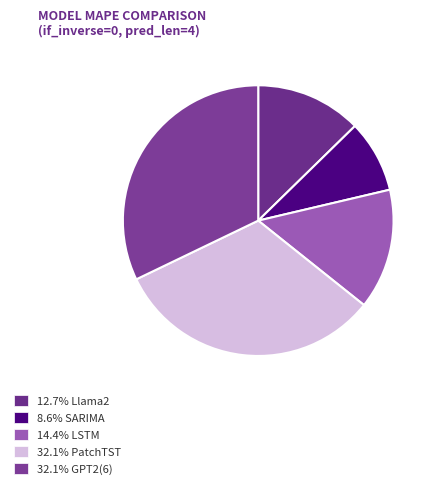

How many segments does this pie chart have?

5